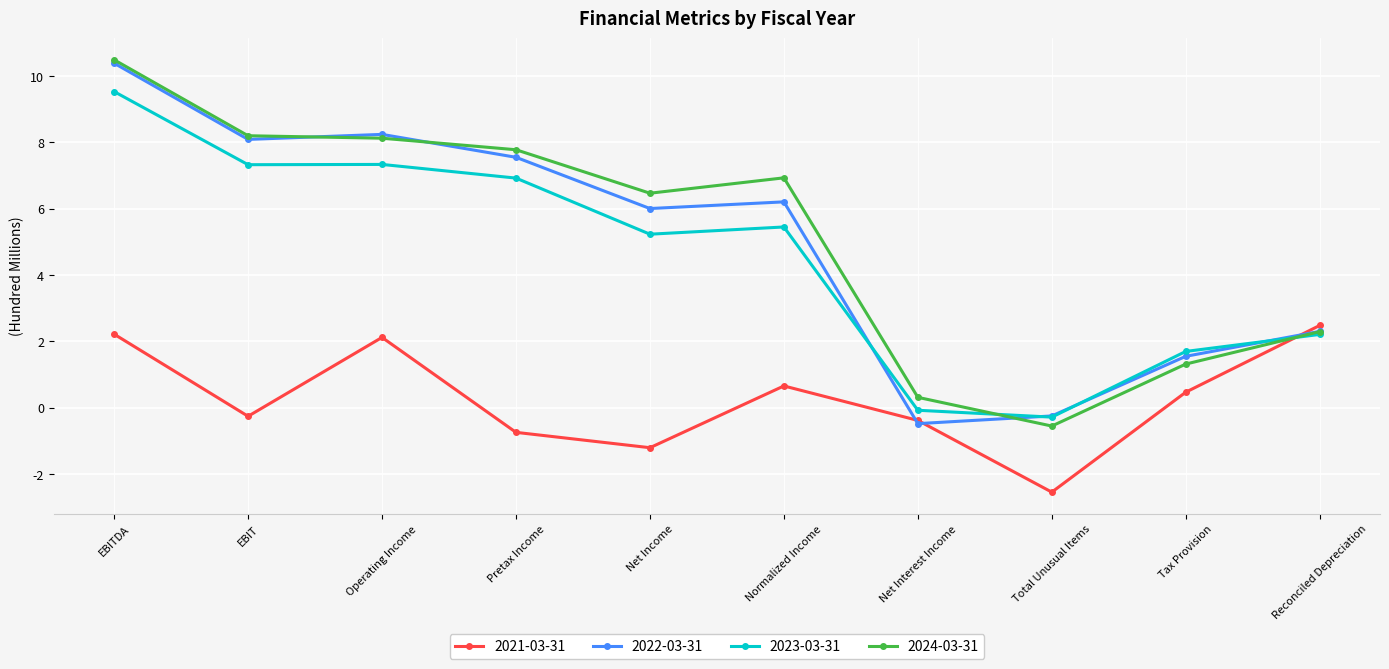

Is it true that 2023-03-31 equals 6.9 at Pretax Income?

True